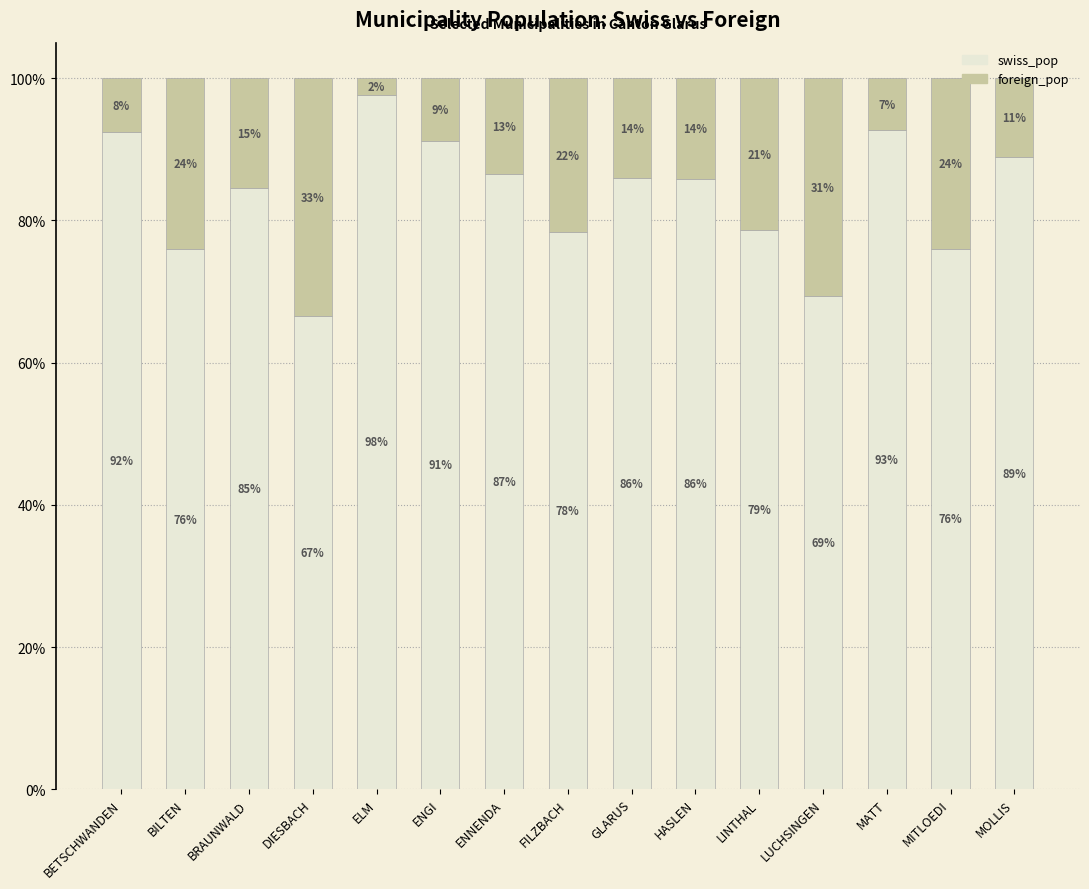

Does the chart contain any negative values?

No